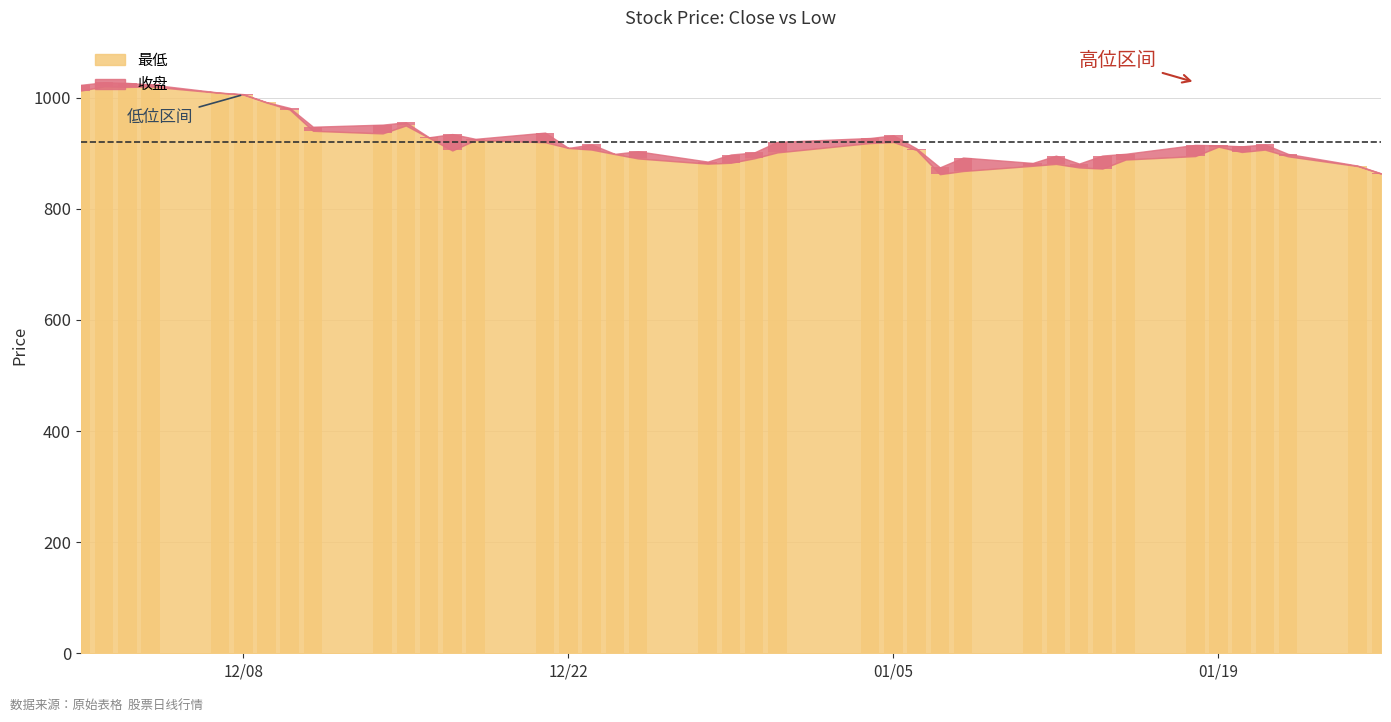

What is the value of the 34th bar from the left?

895.0